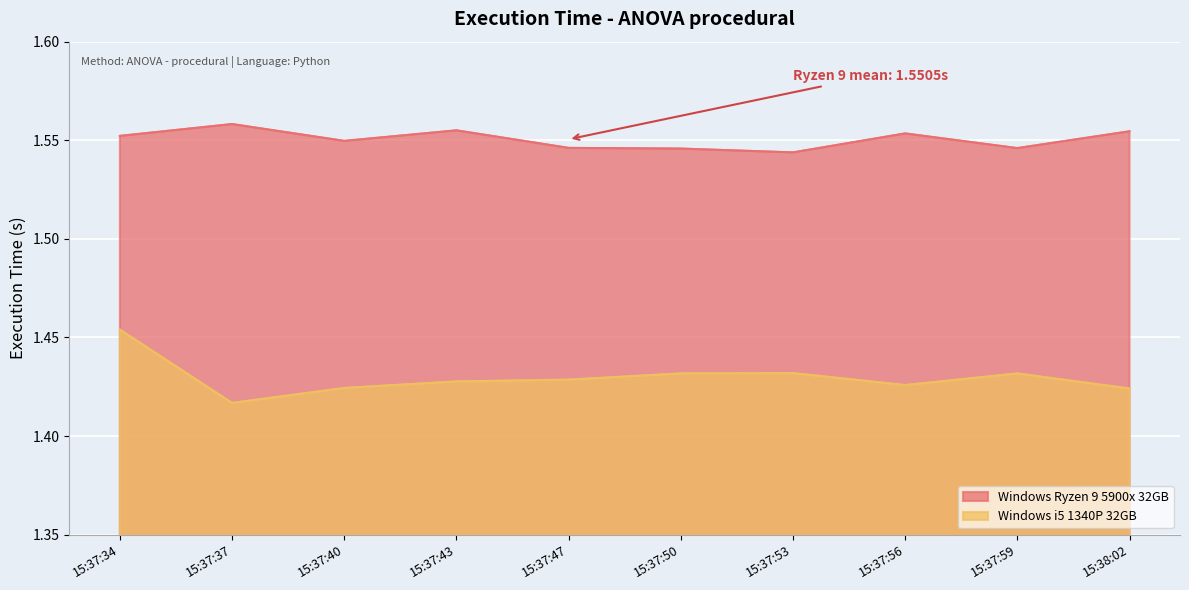

True or false: Windows Ryzen 9 5900x 32GB has more than 1 interior local peaks.

True